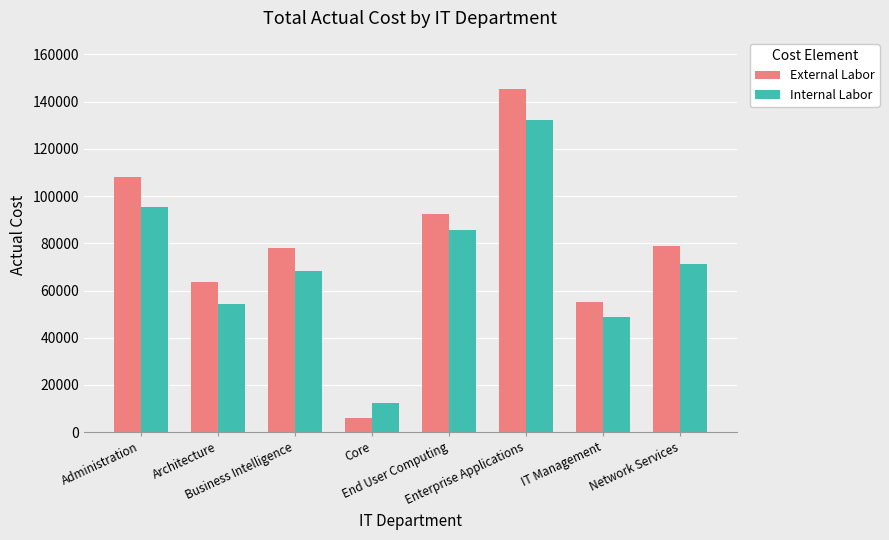

True or false: Internal Labor has a value of 26715 at IT Management.

False